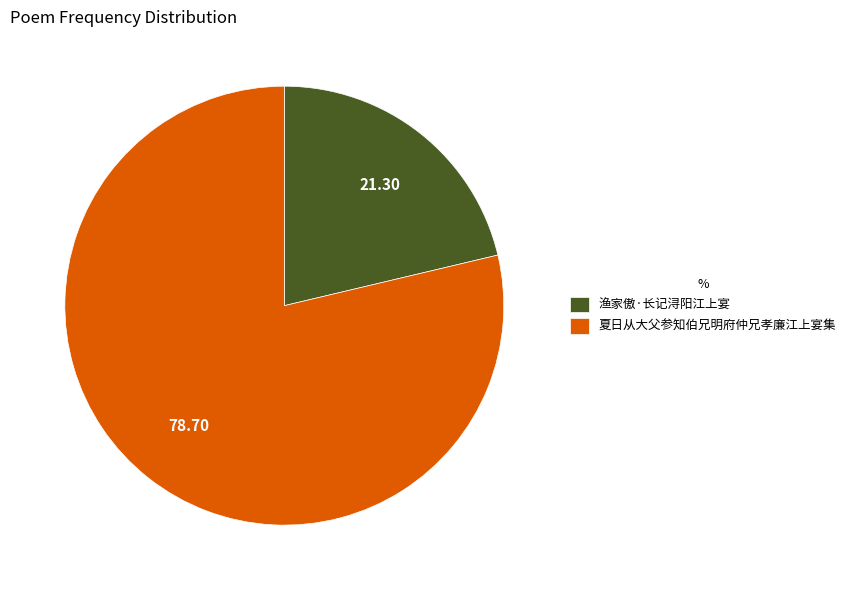

Between 夏日从大父参知伯兄明府仲兄孝廉江上宴集 and 渔家傲·长记浔阳江上宴, which is larger?

夏日从大父参知伯兄明府仲兄孝廉江上宴集